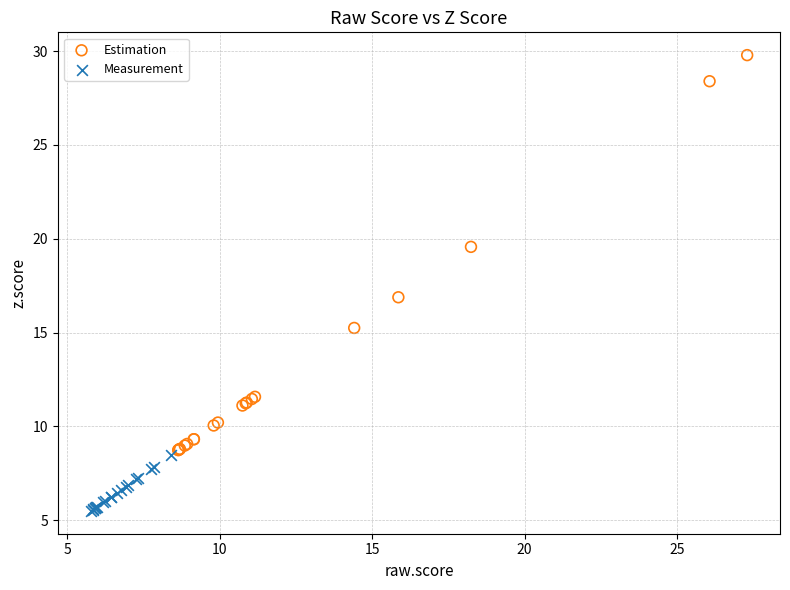

Which series contains the highest Y value?

Estimation